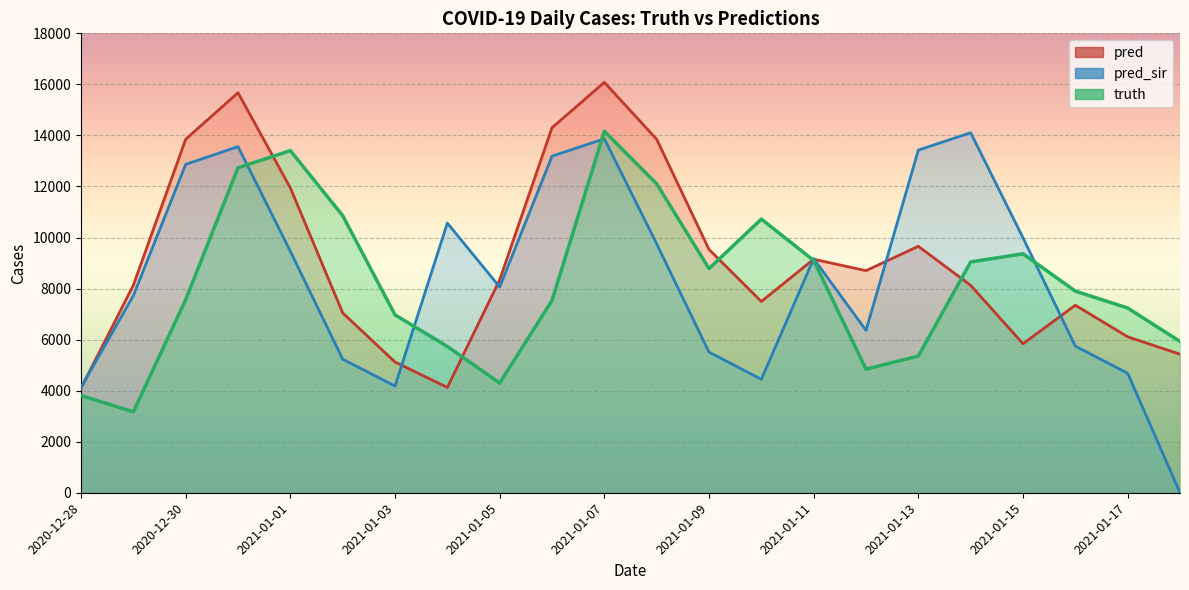

Read the truth value at 2020-12-30.

7565.0